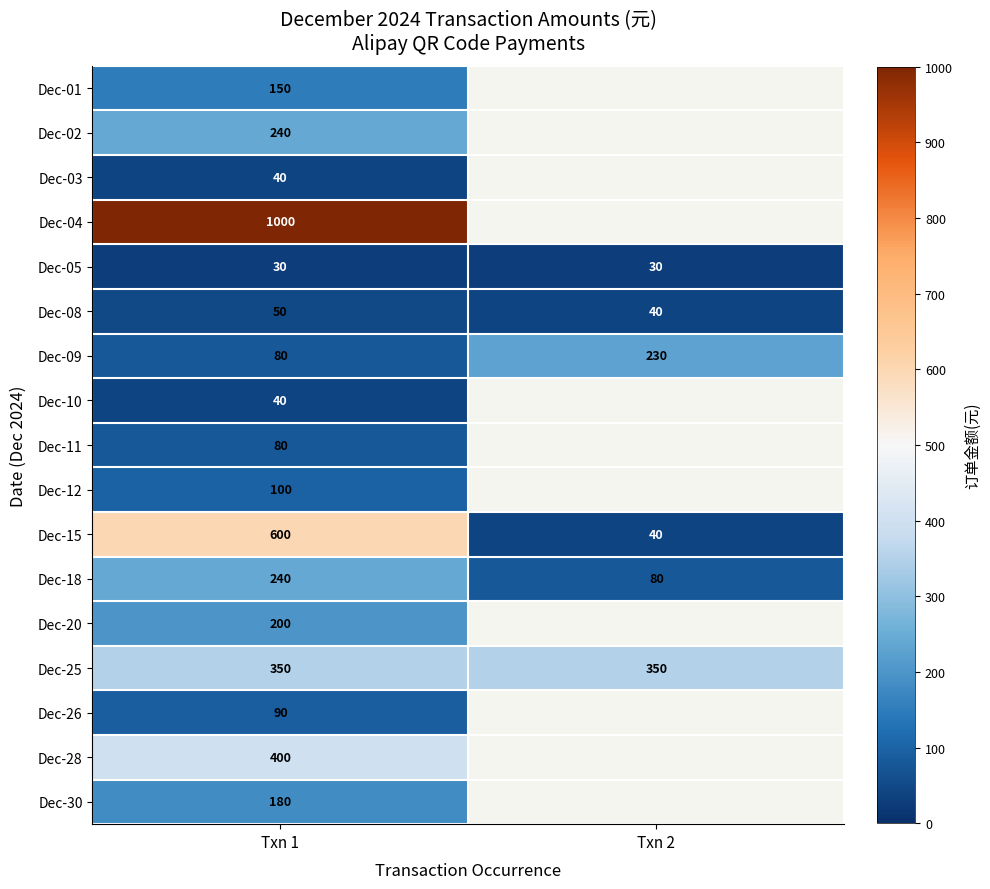

What is the maximum value shown in the chart?

1000.0